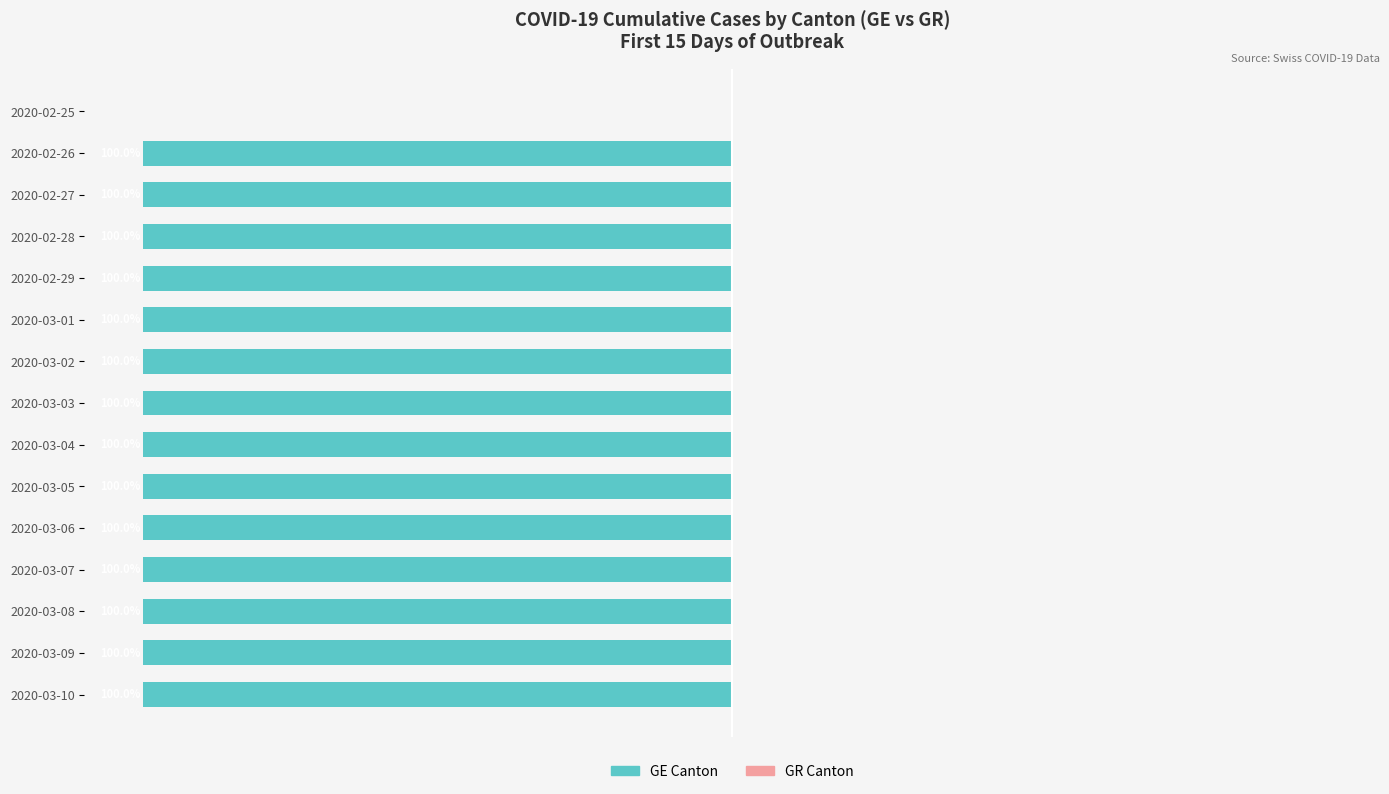

Are the bars horizontal?

Yes